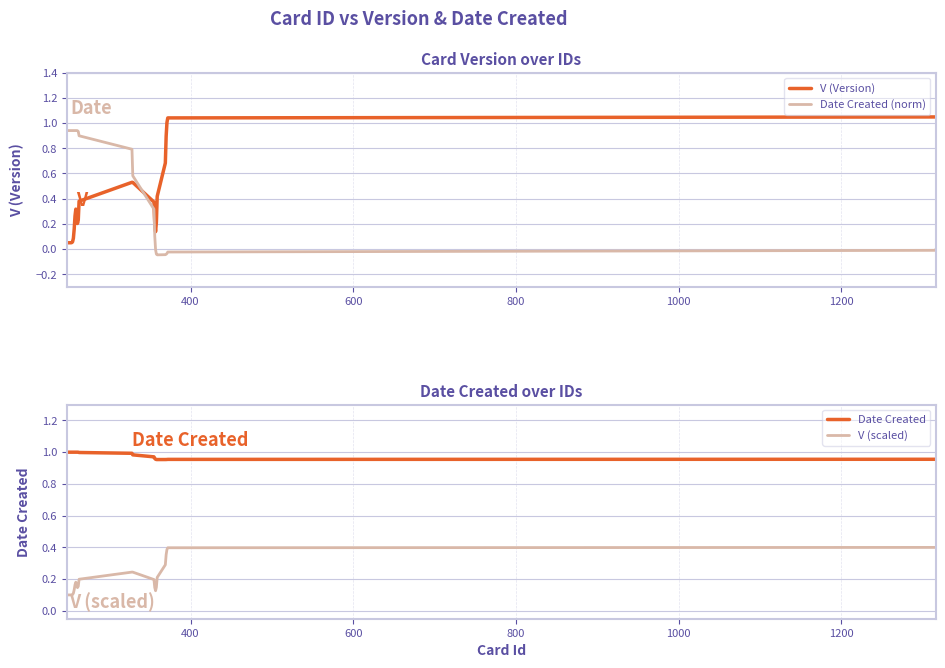

How many intersections are there between Date Created (norm) and V (Version)?

1